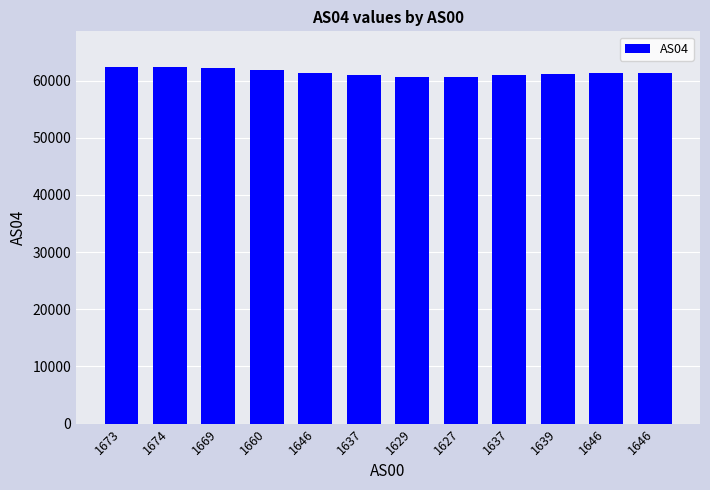

How many bars are there in total?

12